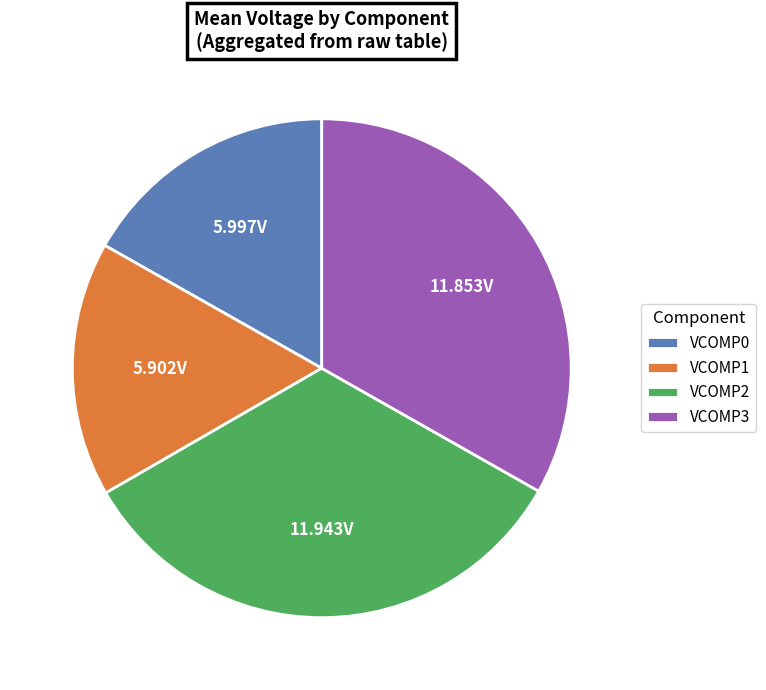

Count the number of slices in the pie.

4